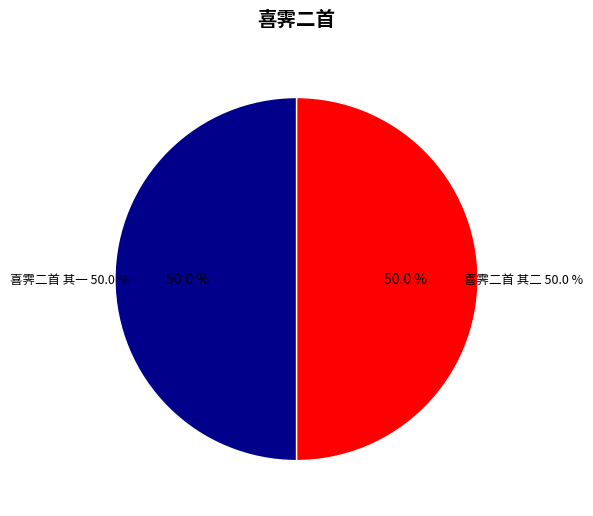

Is 喜霁二首 其二 the majority of the pie?

Yes